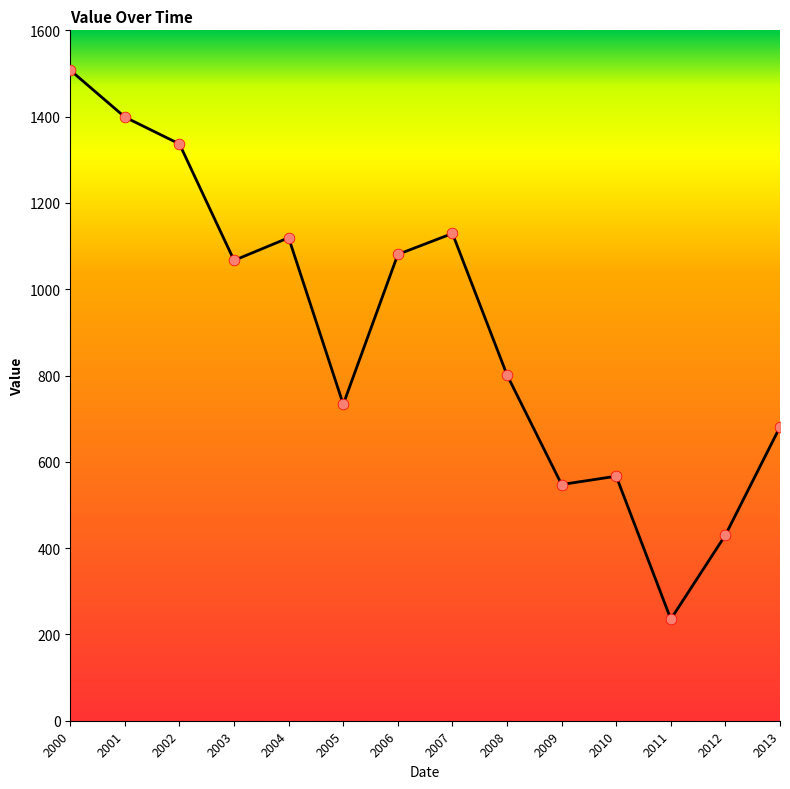

Which has a higher value, 2007 or 2013?

2007